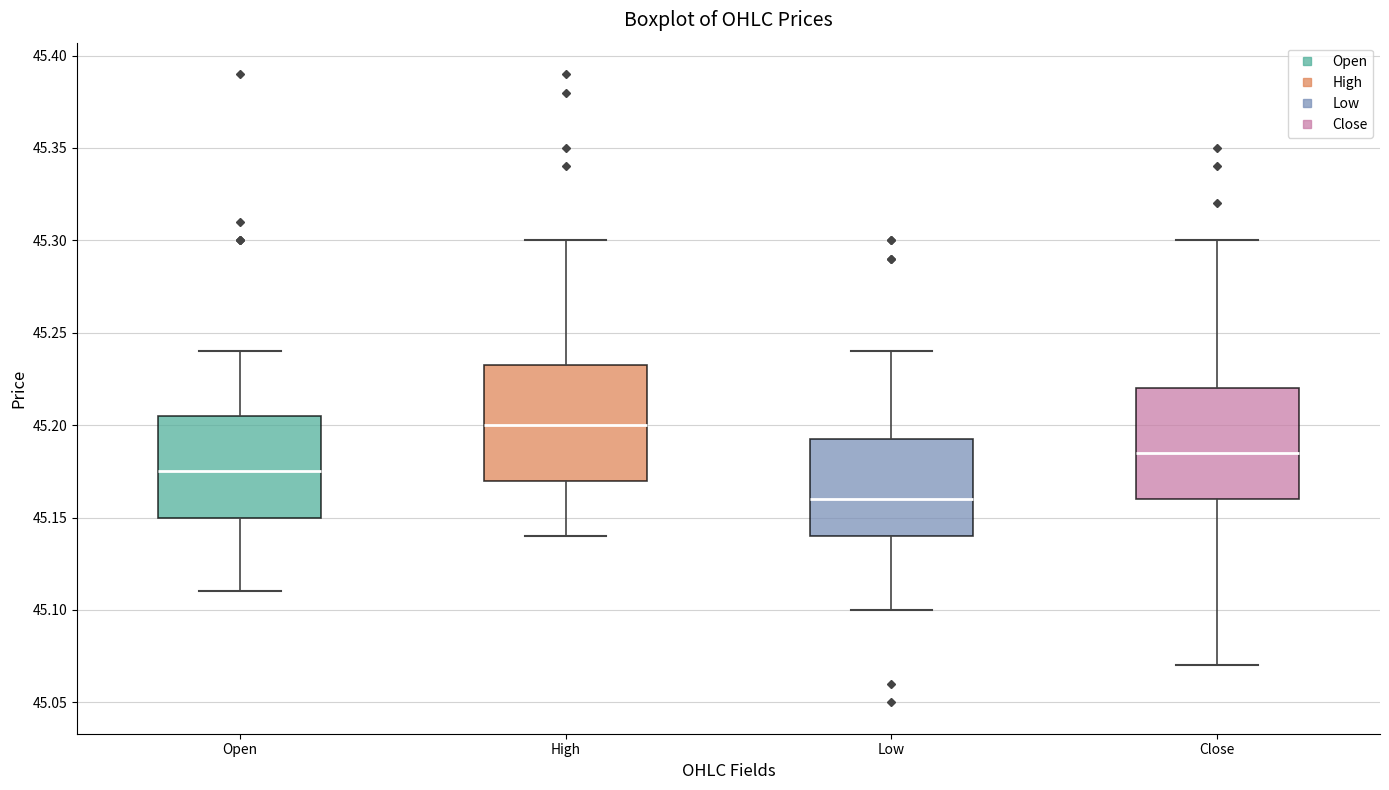

Where does the median line of the box for Low sit on the y-axis? The values are not printed on the chart, so give them approximately, as read against the axis.

45.160